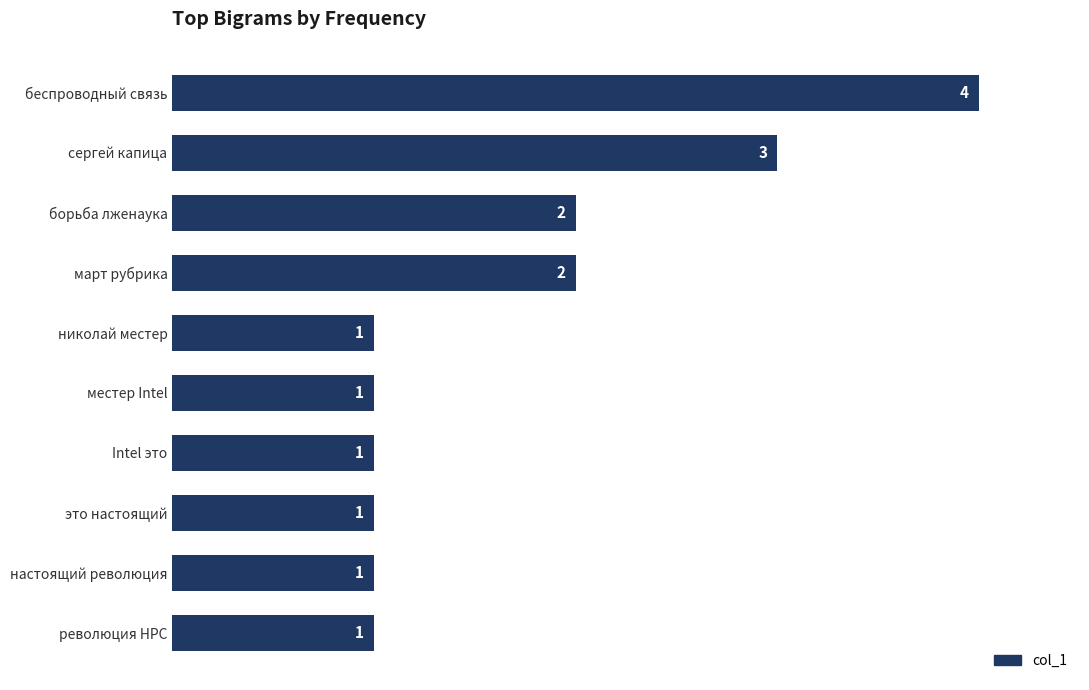

Between николай местер and март рубрика, which is larger?

март рубрика